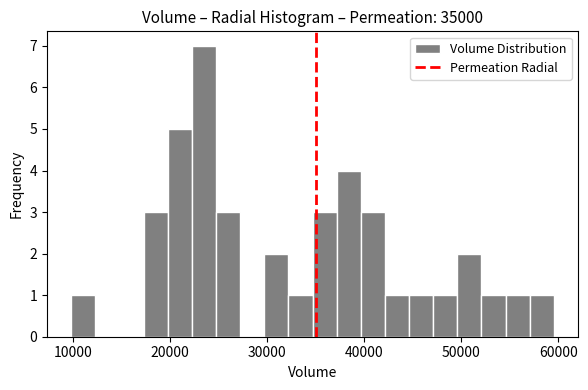

Read against the x-axis, roughly where is the centre of the tallest bar?

24000